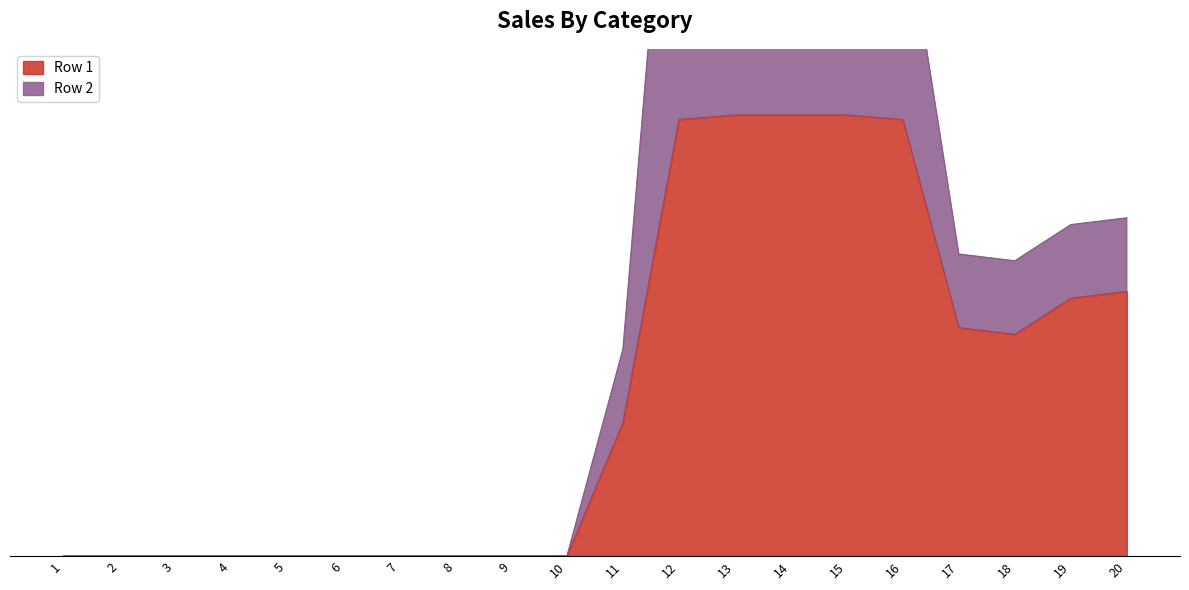

Which has a higher value, 2 or 14?

14